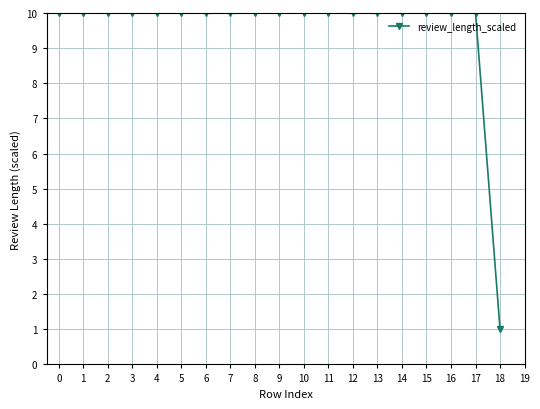

Where is the data nearest to the value 5?

18